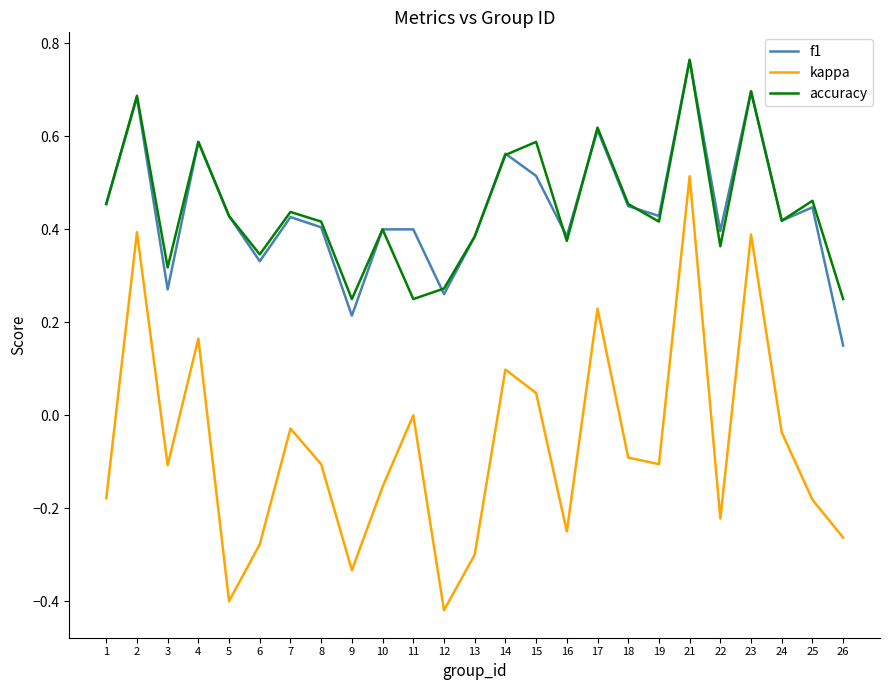

At which category is the sum across all series the highest?

21